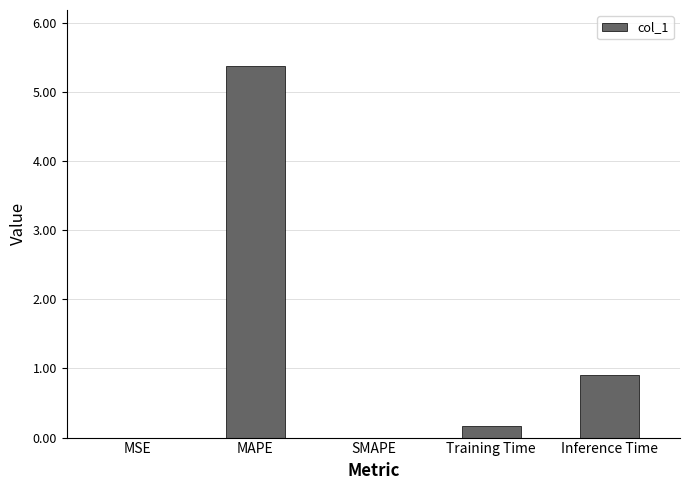

At which label is the value closest to 2?

Inference Time